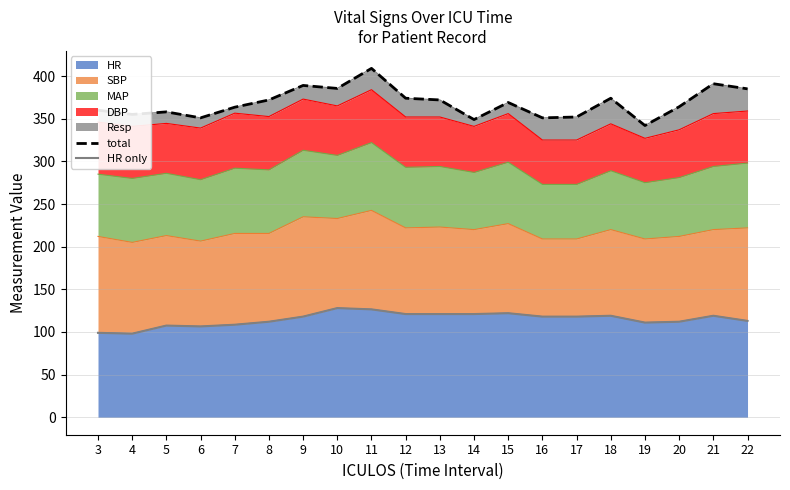

True or false: HR only has a value of 121.0 at 14.

True